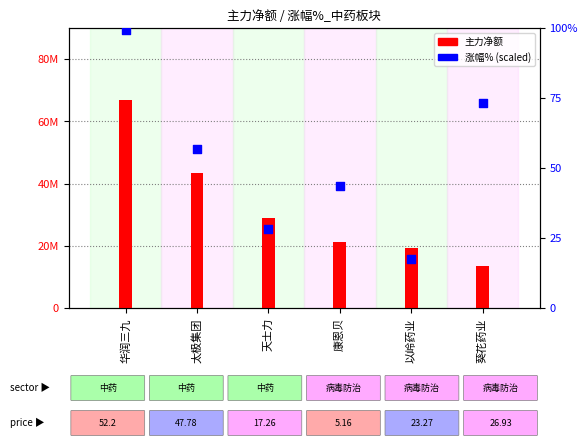

Which series has the largest Y range (max minus min)?

主力净额